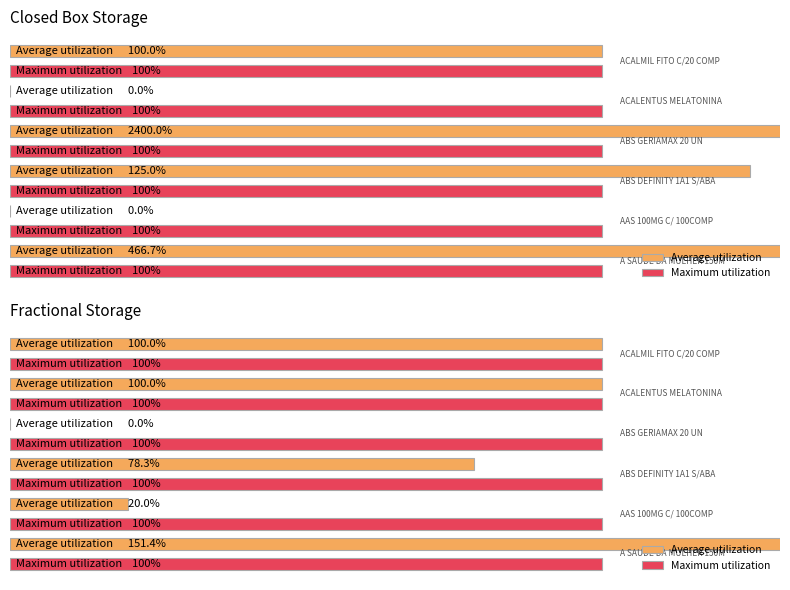

Between 2 and 1, which is larger?

2